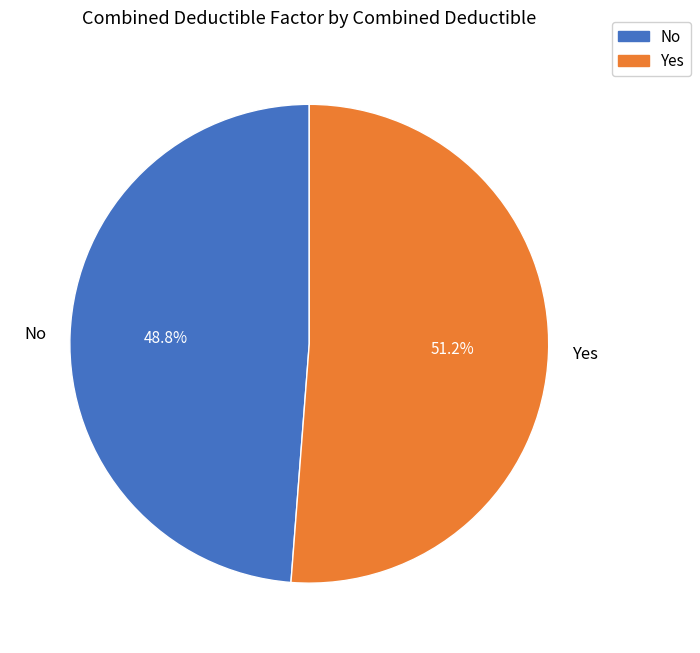

Which slice is the largest?

Yes